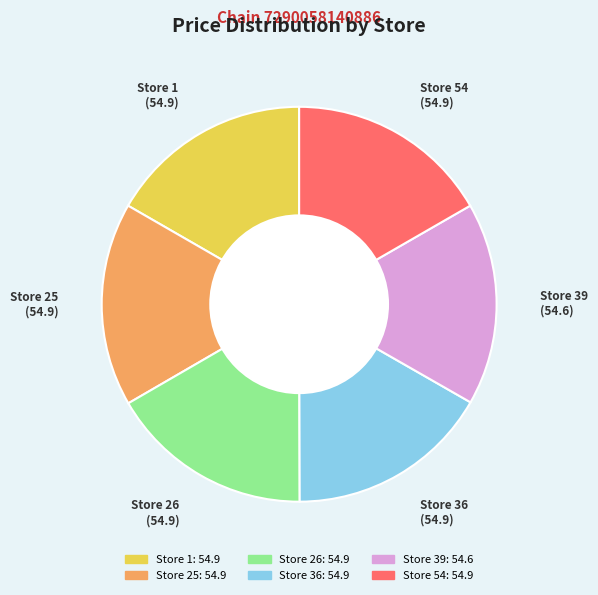

The Store 25 slice represents 2% of the pie. True or false?

False